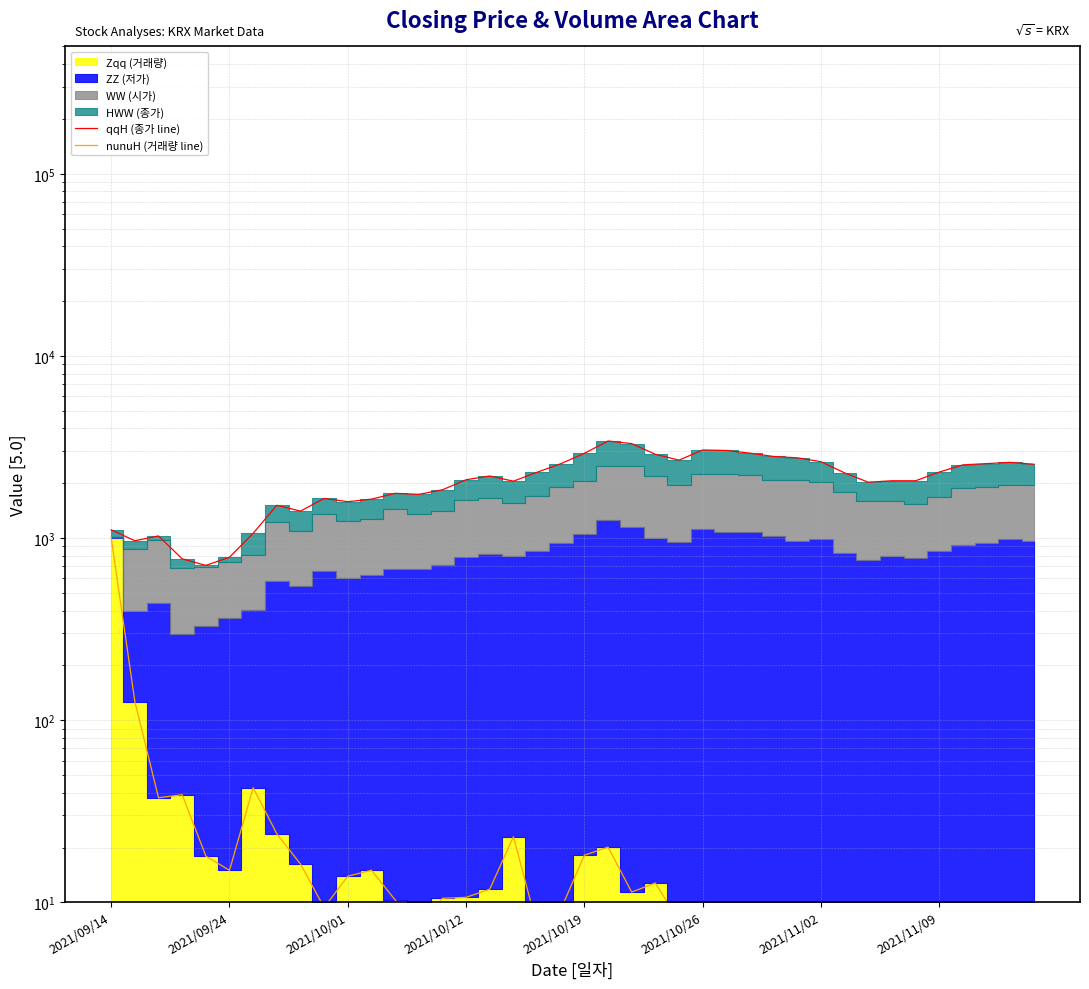

Where does the qqH (종가 line) series first go above 2191?

16